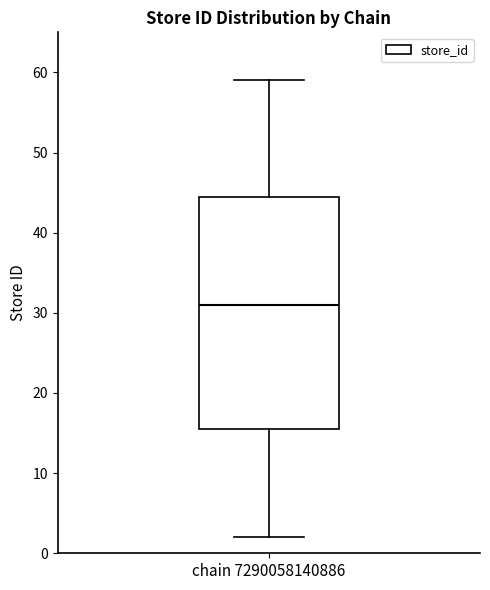

Transcribe this box plot: give where the median line is, the range the box spans, and where the two whiskers end, as read against the y-axis. The values are not printed on the chart, so give them approximately, as read against the axis.

median 31, box 16 to 45, whiskers 2 to 59